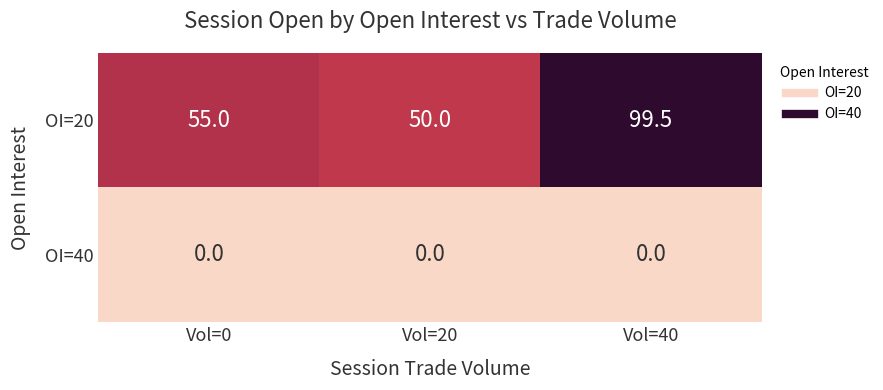

Which series has the widest spread of values?

OI=20